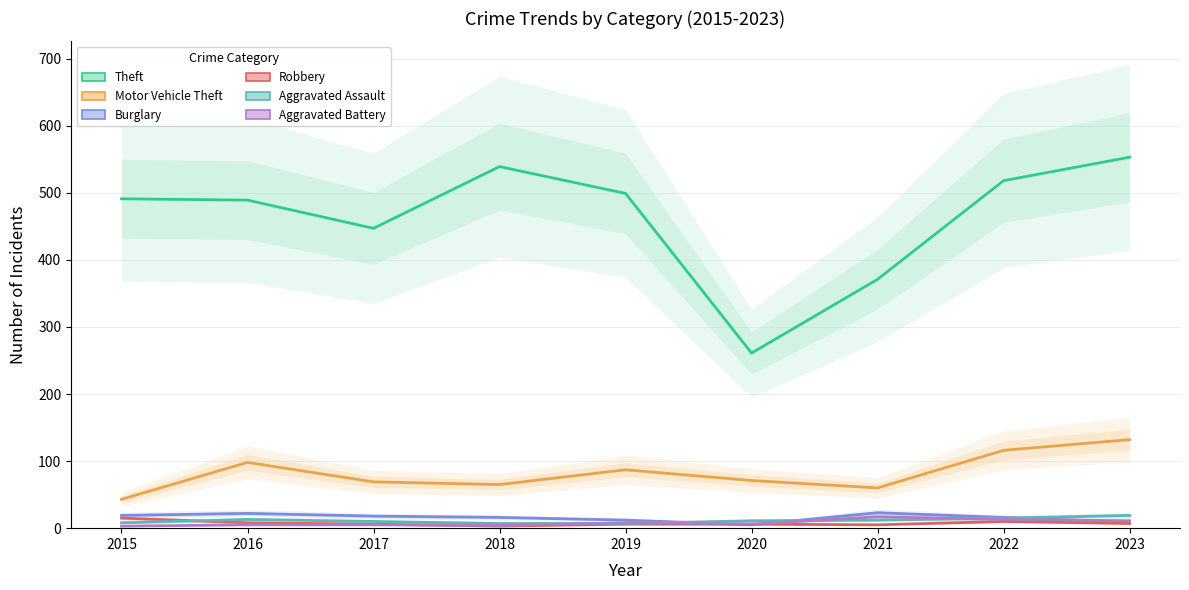

True or false: Aggravated Assault has more than 1 points higher than both neighbors.

False